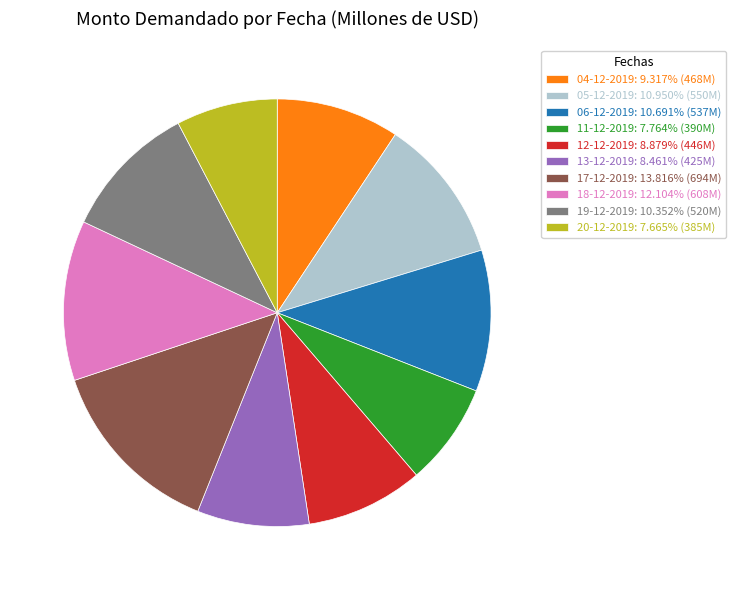

What is the ratio of the value at 13-12-2019 to the value at 20-12-2019?

1.1